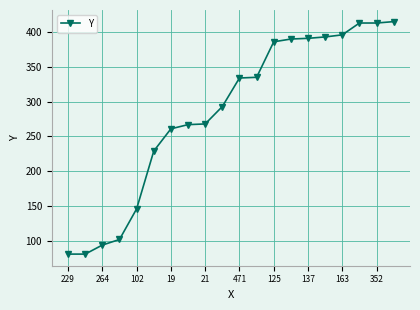

What is the greatest value displayed?

415